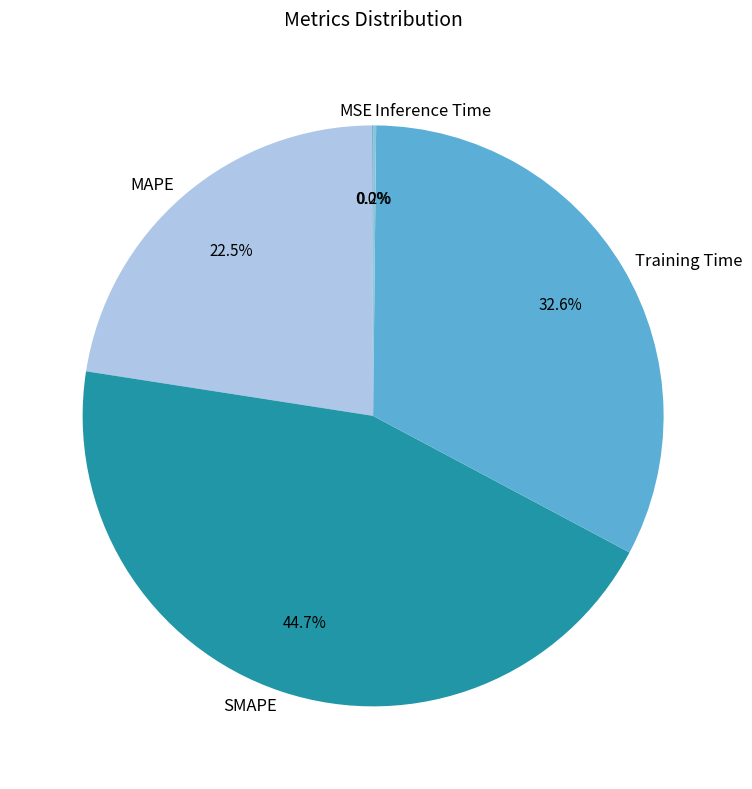

Which category has the biggest portion of the pie?

SMAPE